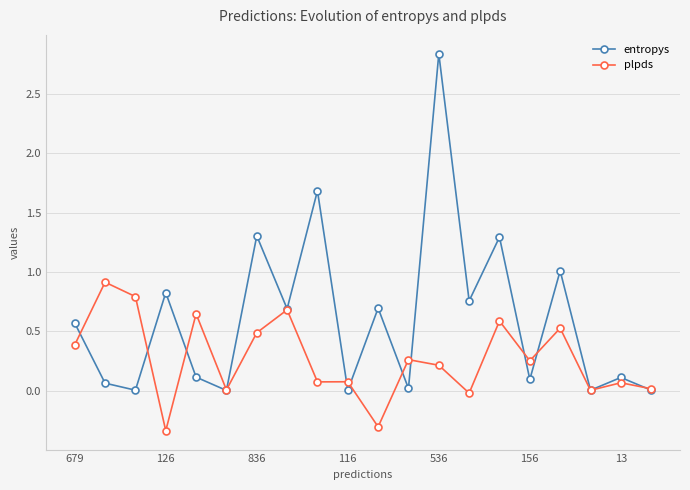

Which series has the largest range (max minus min)?

entropys